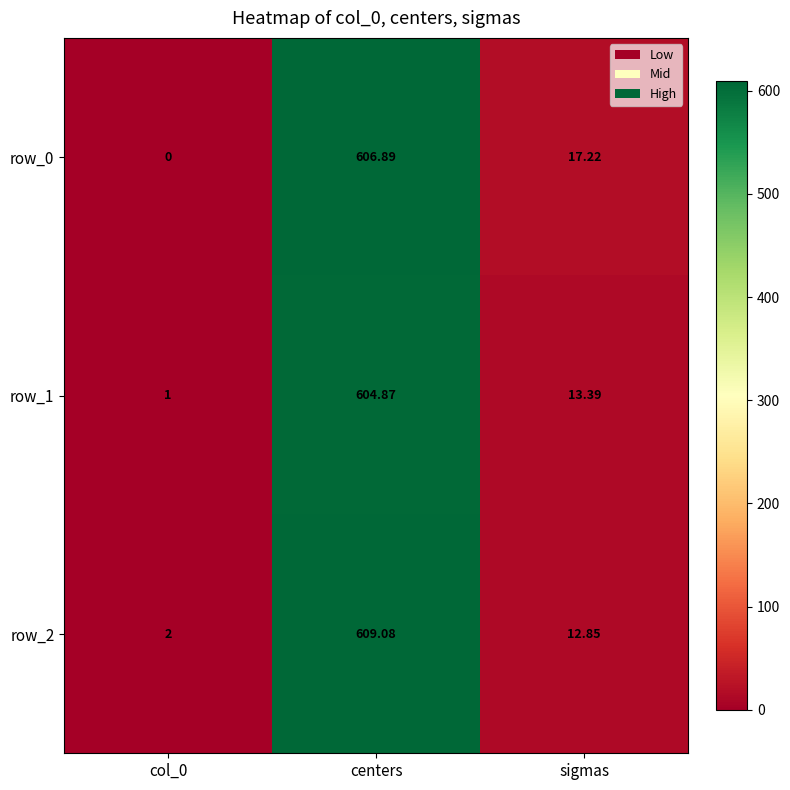

Rank the series at sigmas from highest to lowest value.

row_0, row_1, row_2